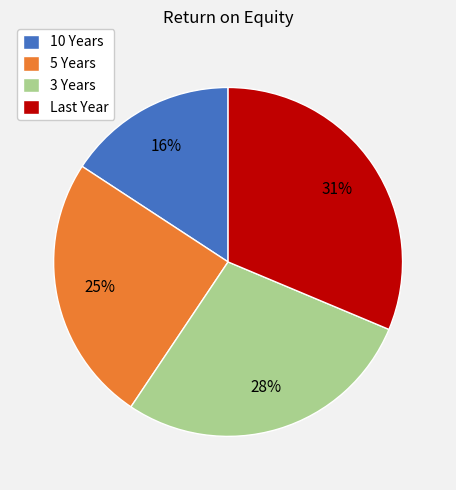

How many segments does this pie chart have?

4